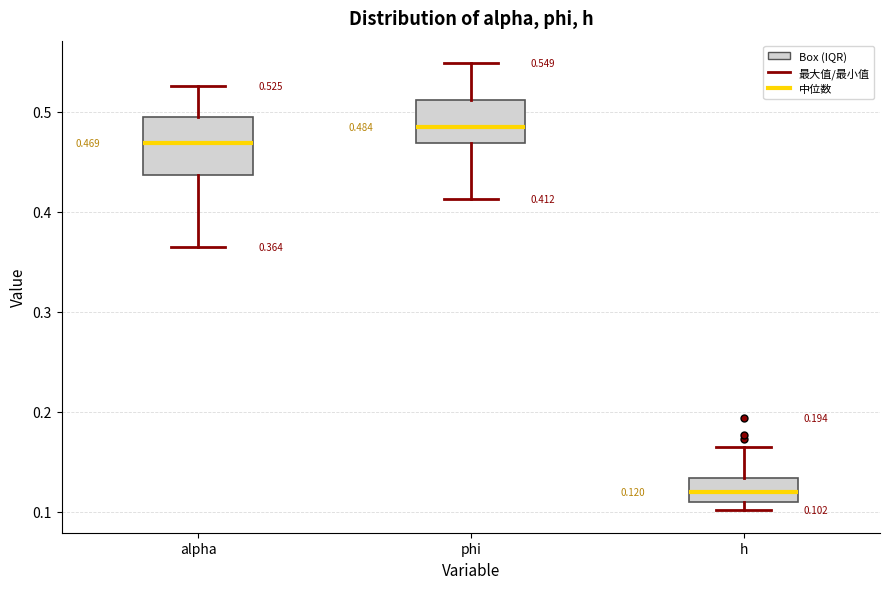

Which box is the tallest, from its lower edge to its upper edge?

alpha